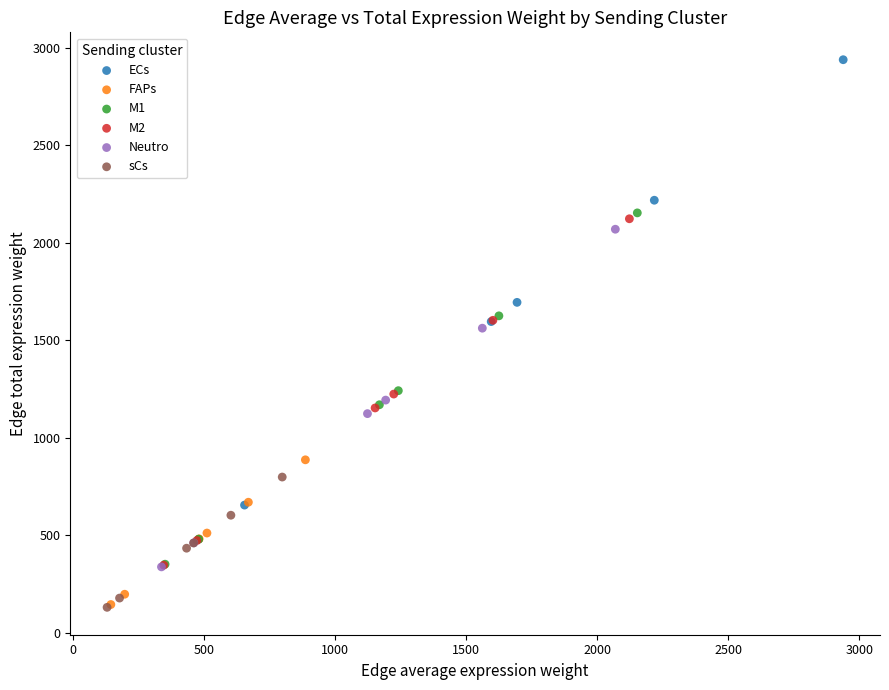

Which series reaches the maximum Y coordinate?

ECs